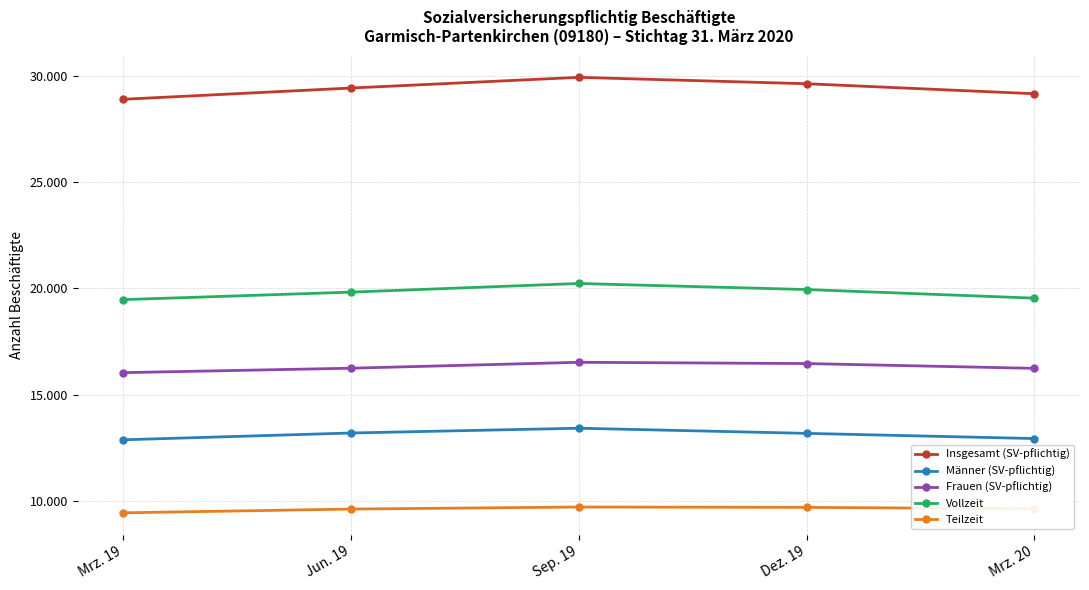

Which category has the highest value in the Frauen (SV-pflichtig) series?

Sep. 19